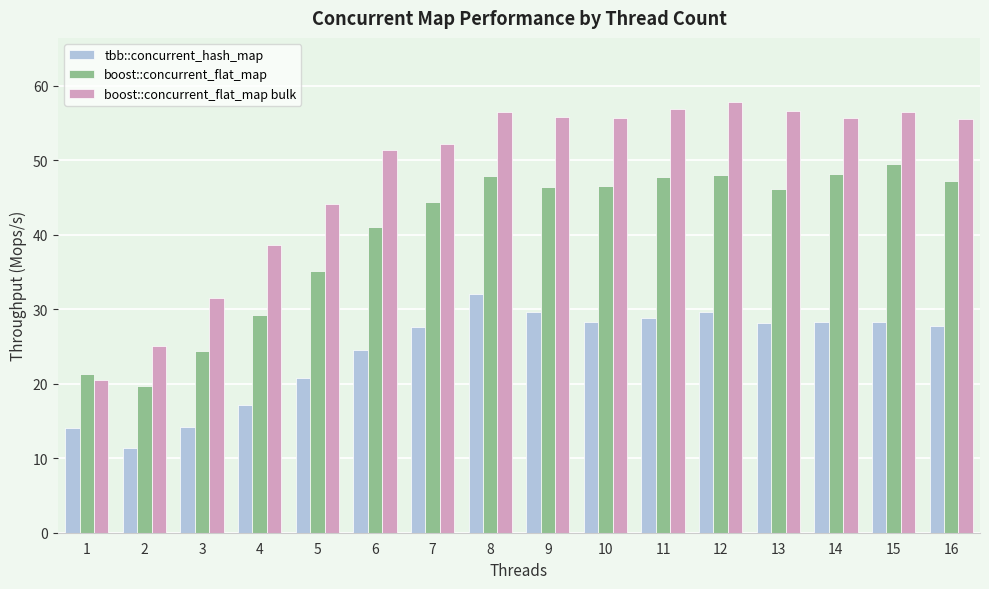

True or false: tbb::concurrent_hash_map has a value of 14.0 at 14.

False